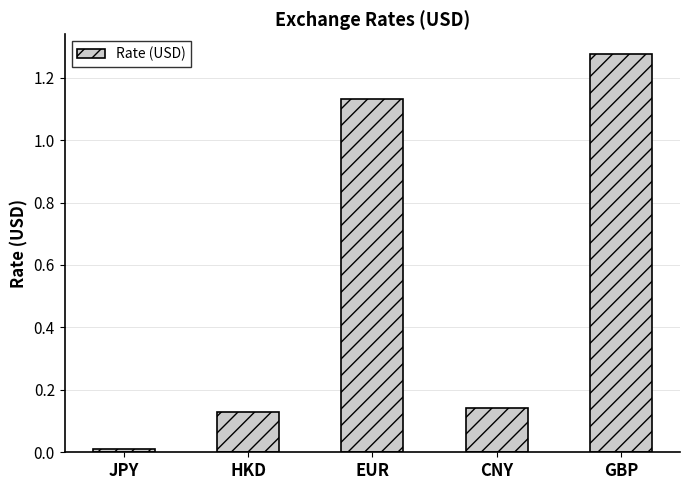

Rank the categories by value from lowest to highest.

JPY, HKD, CNY, EUR, GBP